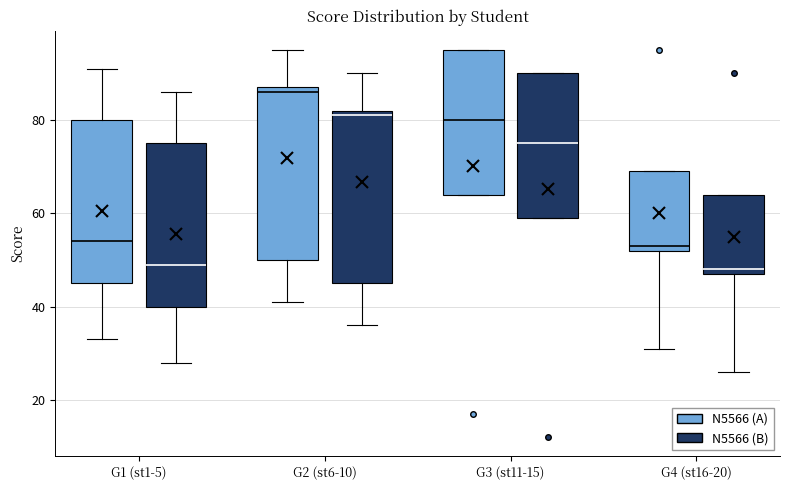

Reading left to right, read every box against the y-axis: the position of its median line, the range the box covers, and the ends of its whiskers. The values are not printed on the chart, so give them approximately, as read against the axis.

G1 (st1-5) (N5566 (A)): median 54, box 46 to 80, whiskers 34 to 92
G1 (st1-5) (N5566 (B)): median 50, box 40 to 76, whiskers 28 to 86
G2 (st6-10) (N5566 (A)): median 86, box 50 to 88, whiskers 42 to 96
G2 (st6-10) (N5566 (B)): median 82 (just below the box's upper edge), box 46 to 82, whiskers 36 to 90
G3 (st11-15) (N5566 (A)): median 80, box 64 to 96, whiskers 64 to 96
G3 (st11-15) (N5566 (B)): median 76, box 60 to 90, whiskers 60 to 90
G4 (st16-20) (N5566 (A)): median 54, box 52 to 70, whiskers 32 to 70
G4 (st16-20) (N5566 (B)): median 48 (just above the box's lower edge), box 48 to 64, whiskers 26 to 64